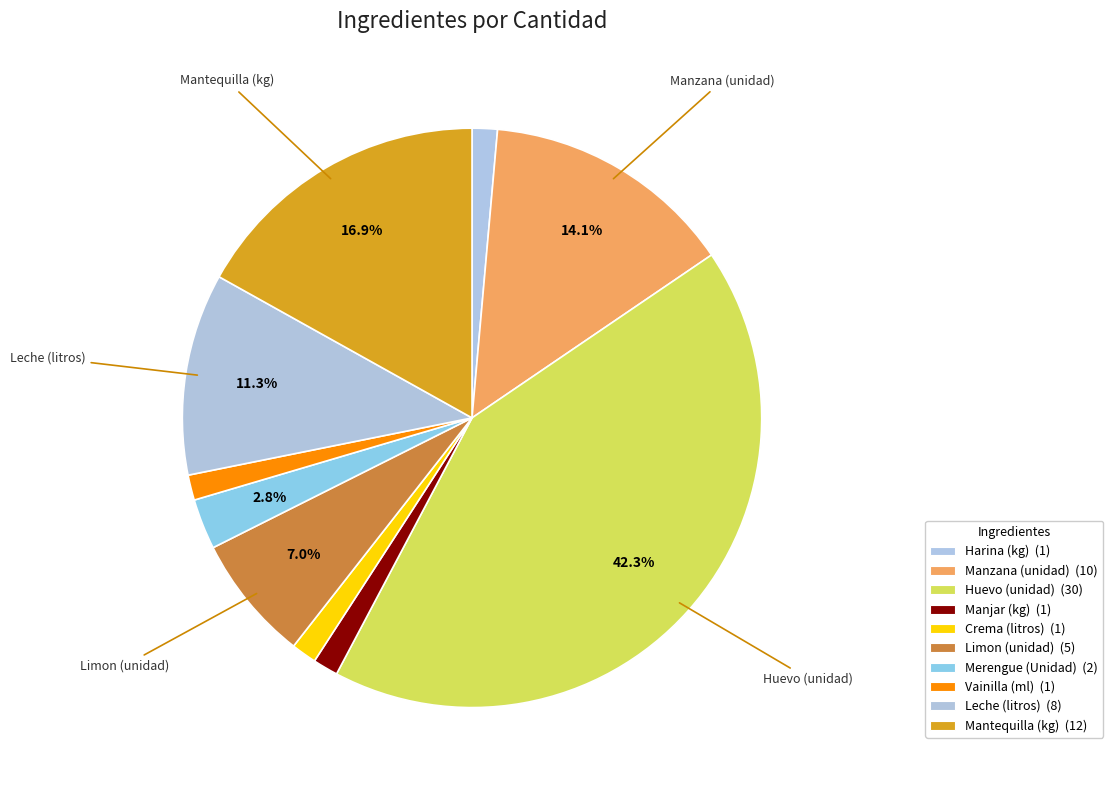

What percentage is NOT represented by Vainilla (ml)?

98.6%